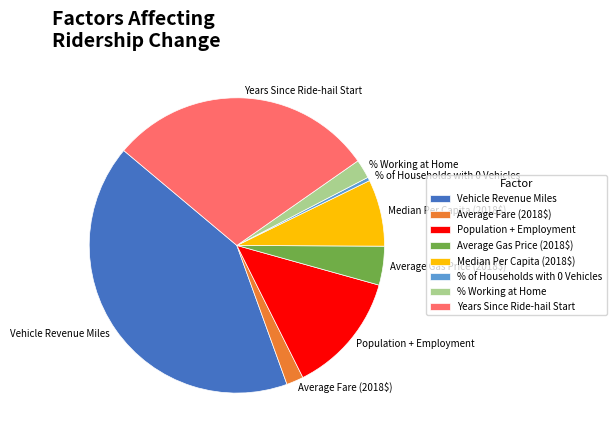

Is it true that Average Fare (2018$) is 2% of the pie?

True